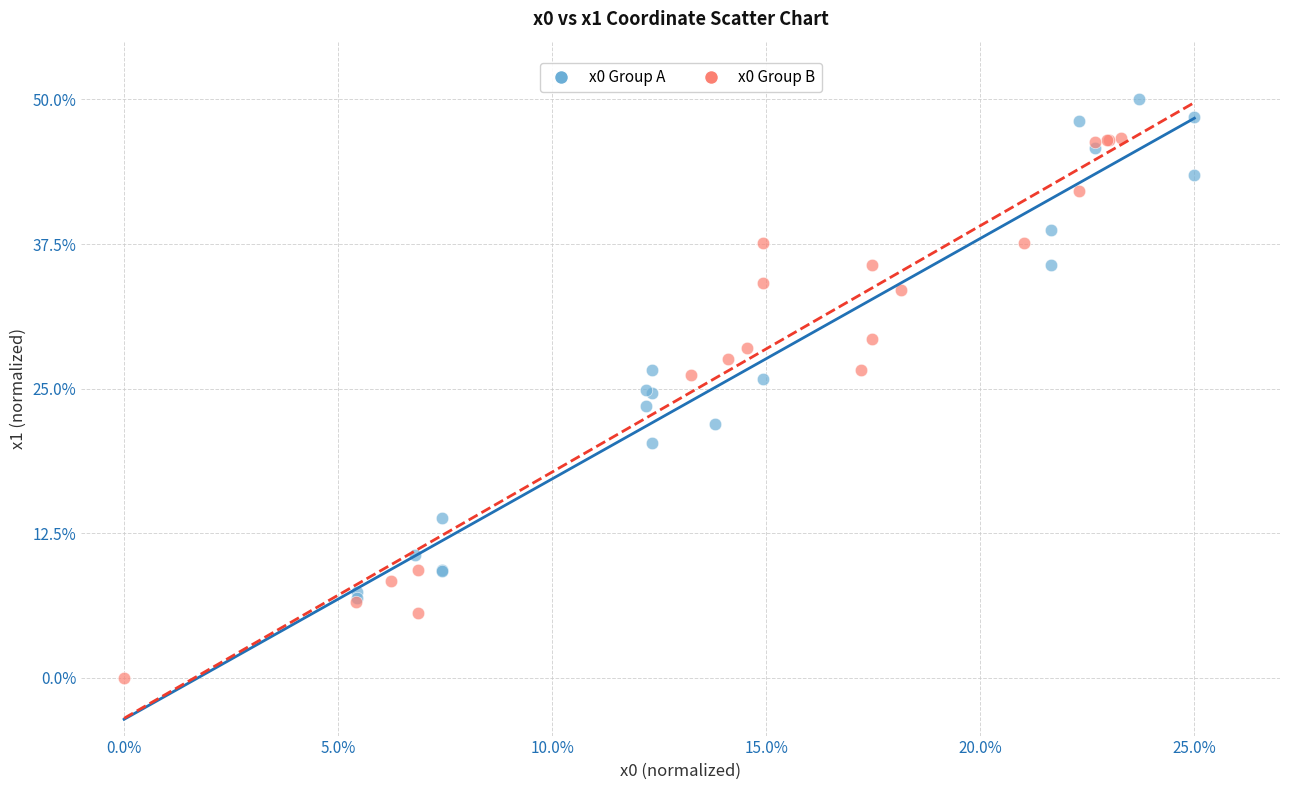

What are all the series names shown in the legend?

x0 Group A, x0 Group B